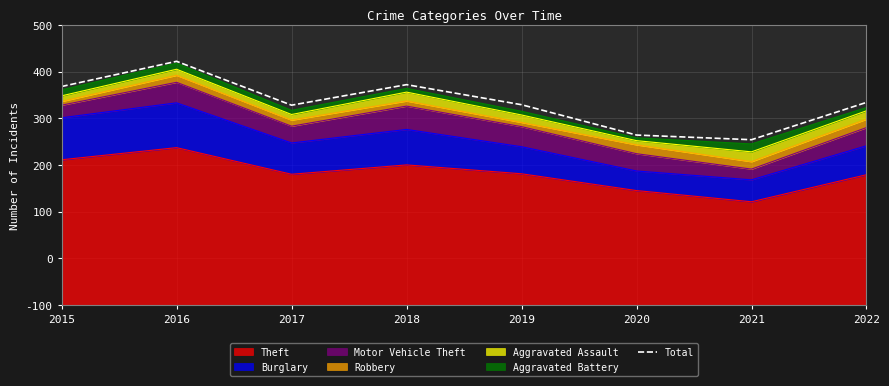

The chart shows a value of 73 at 2021. True or false?

False